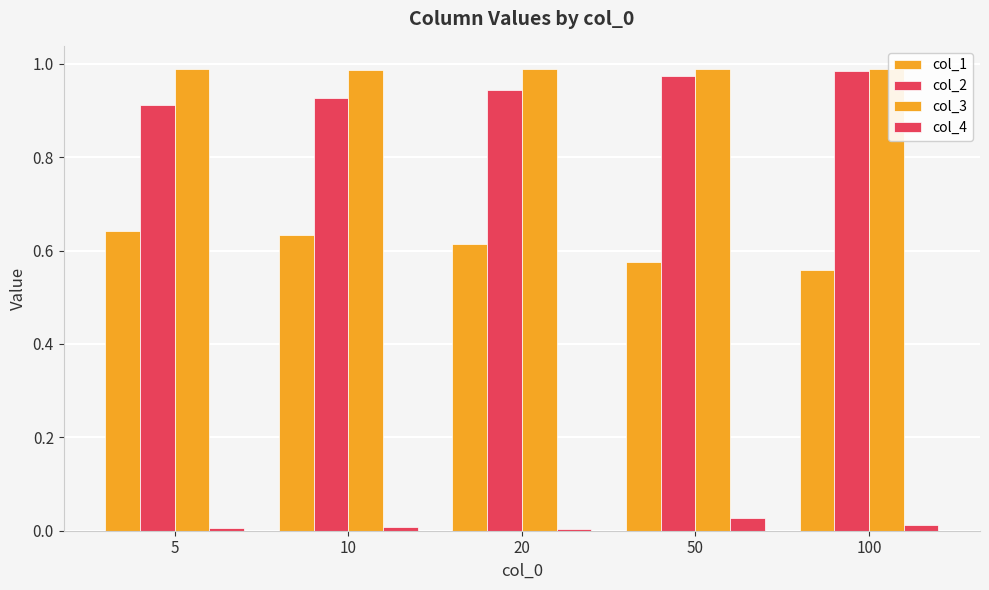

What is the total value across all series at 50?

2.6